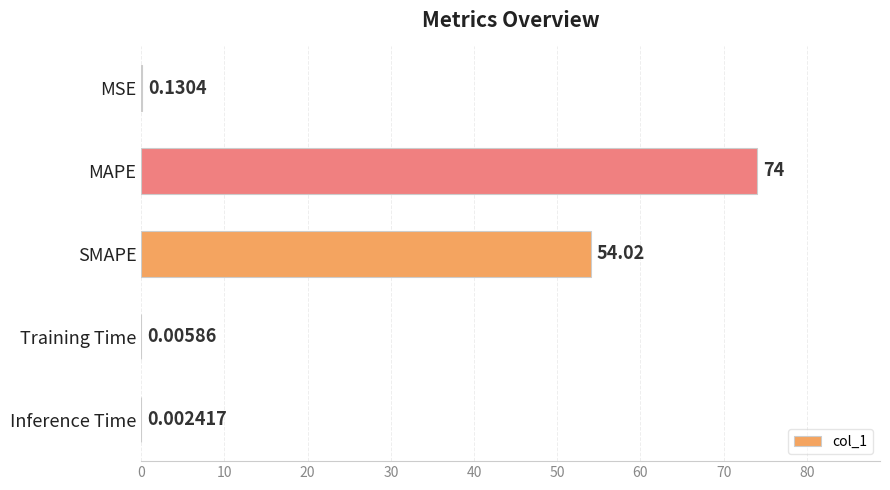

At which label is the value closest to 37?

SMAPE